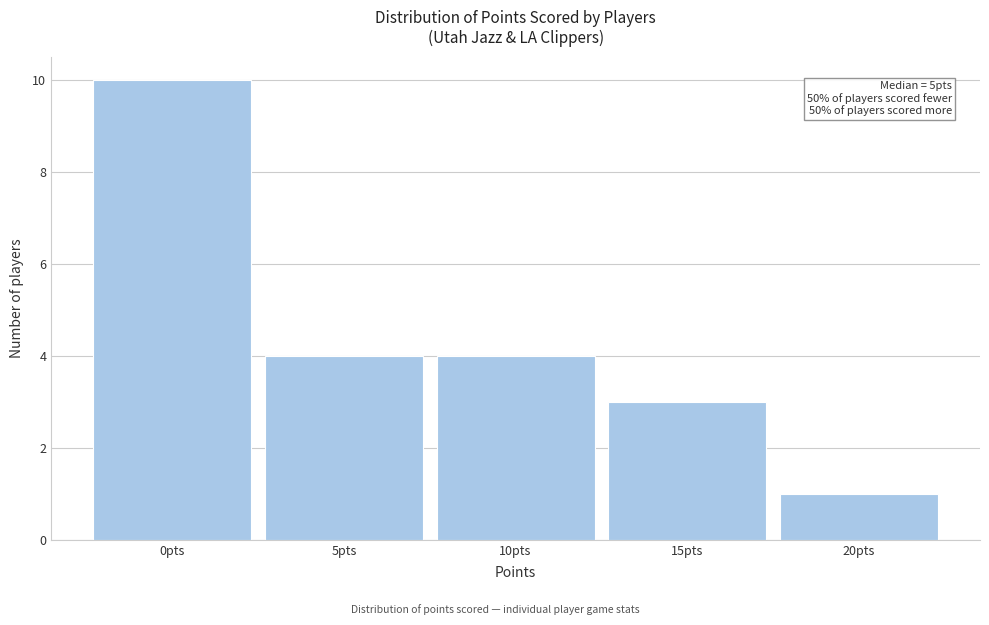

Reading right to left, extract all data points from this chart.

20pts=1	15pts=3	10pts=4	5pts=4	0pts=10